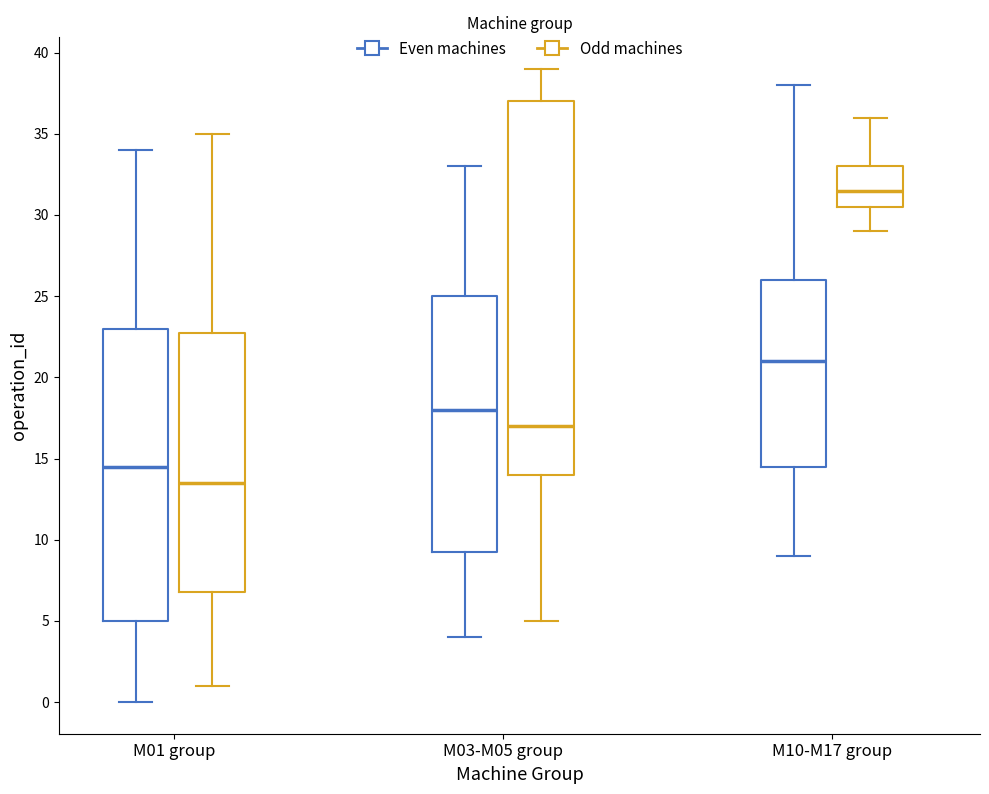

Comparing the boxes themselves (not the whiskers), which one is the tallest?

M03-M05 group (Odd machines)